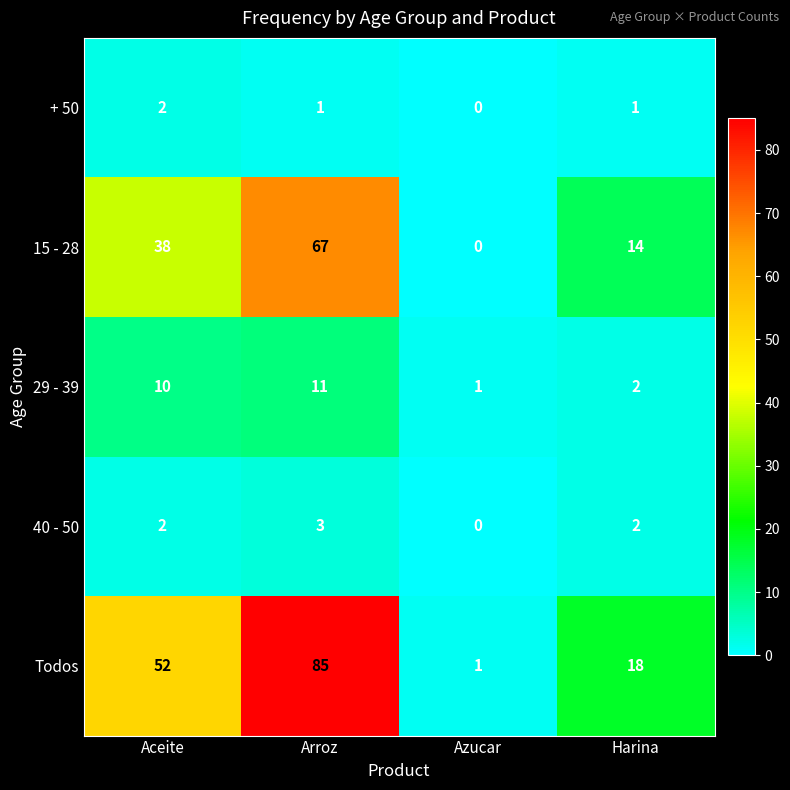

Which category has the highest value across all series?

Arroz